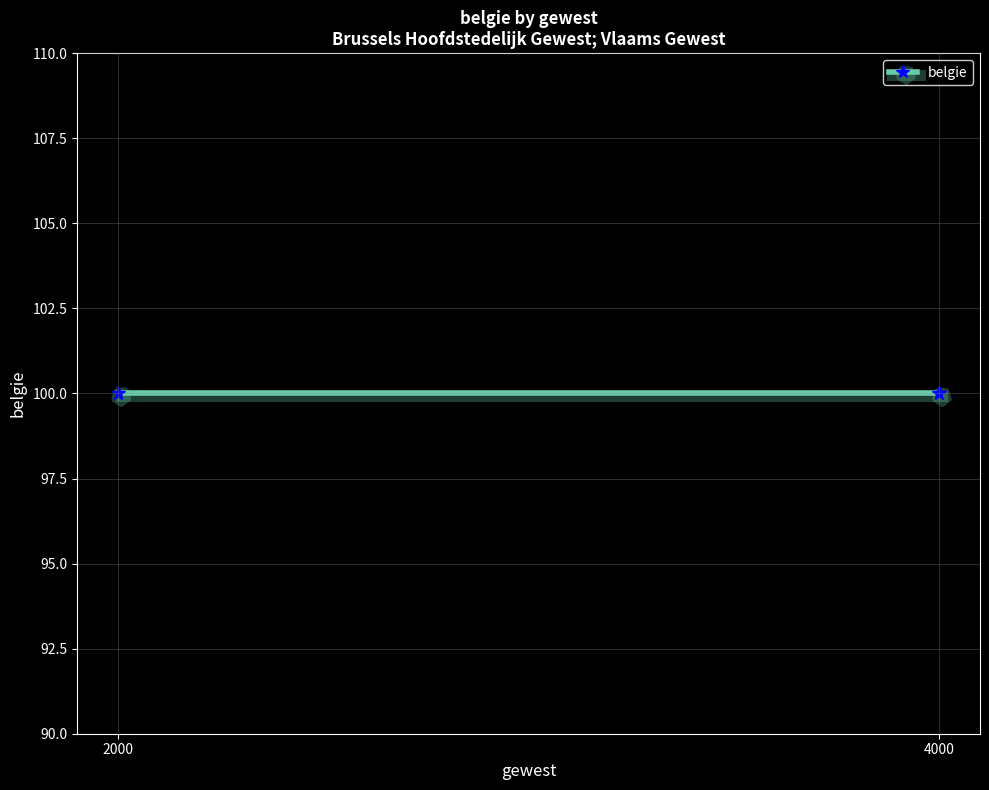

What is the label of the 2nd point from the right?

2000